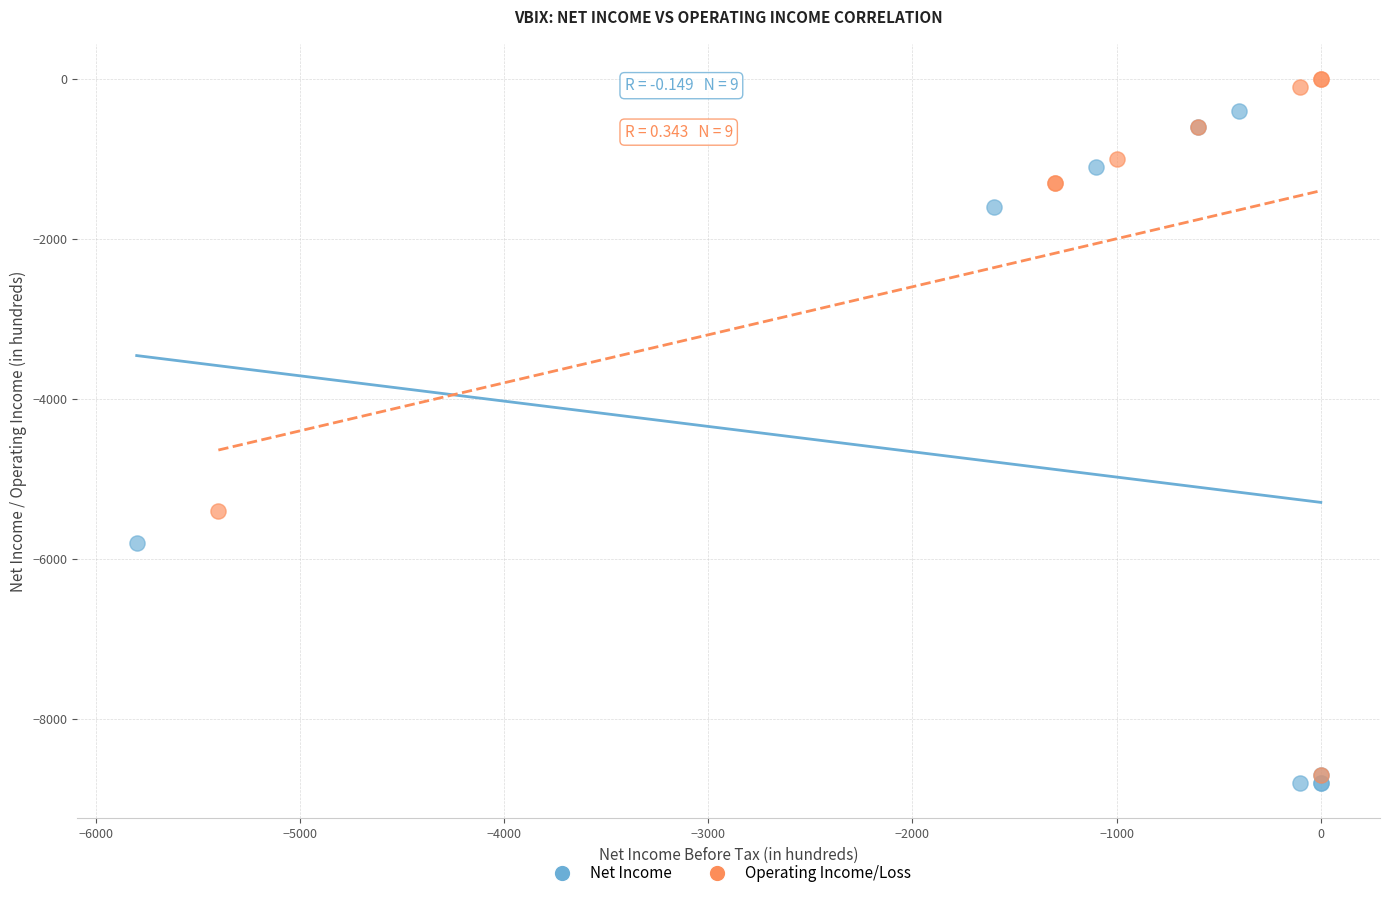

Which series has the widest spread of Y values?

Operating Income/Loss